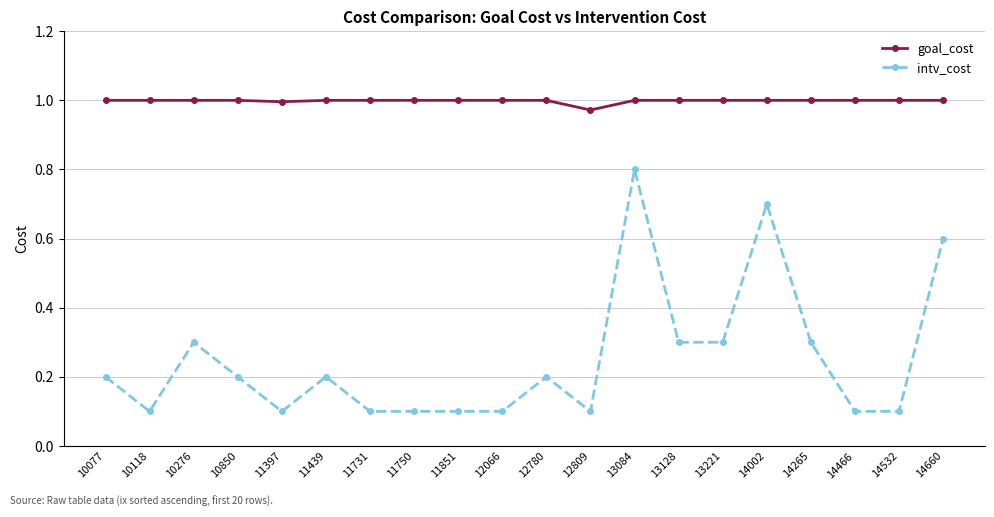

What is the difference between the intv_cost values at 11439 and 12066?

0.1